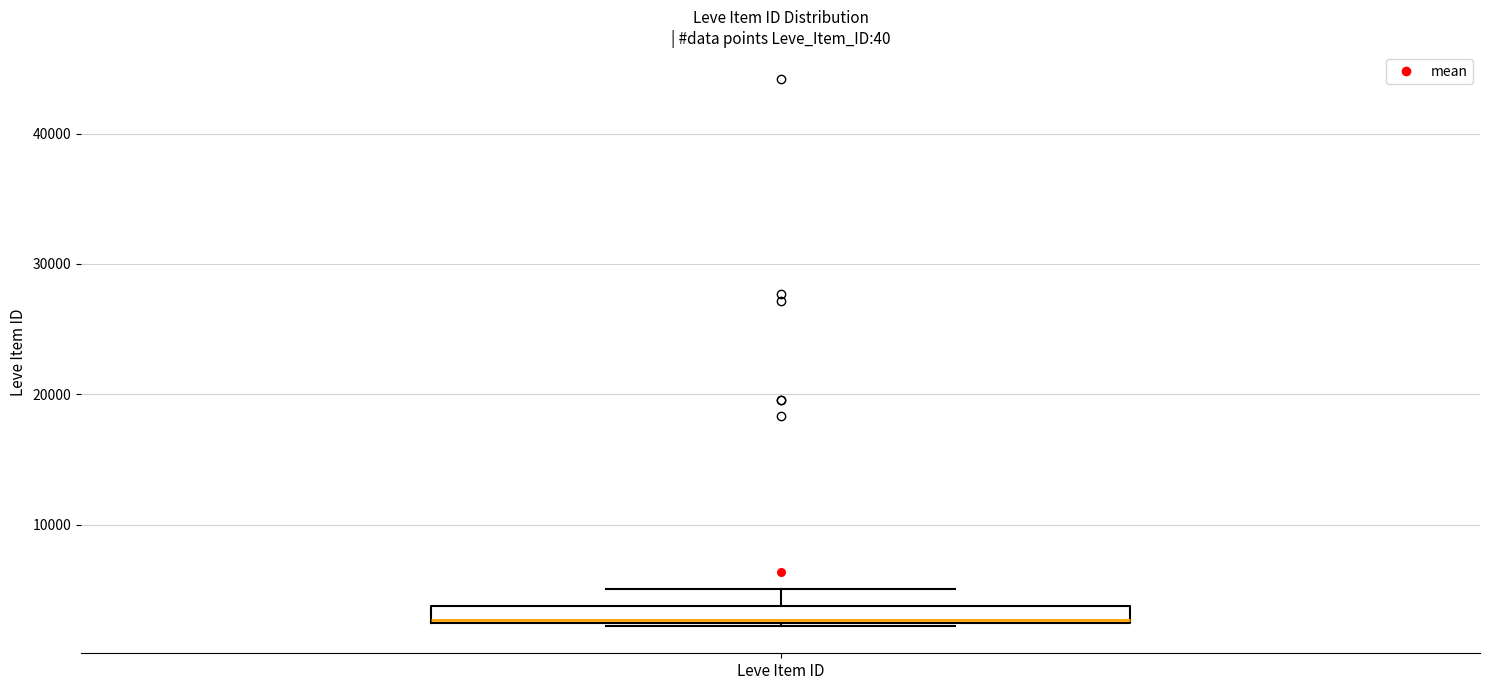

Where is the upper edge of the box for Leve Item ID on the y-axis? The values are not printed on the chart, so give them approximately, as read against the axis.

4000